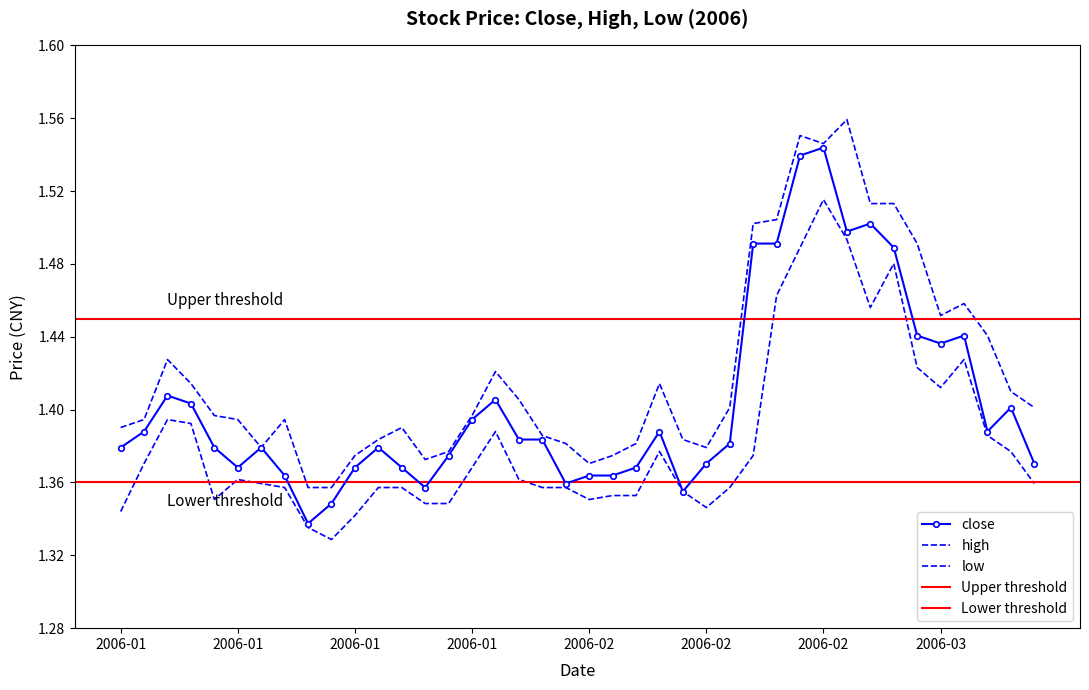

How many high values are between 1 and 2?

40